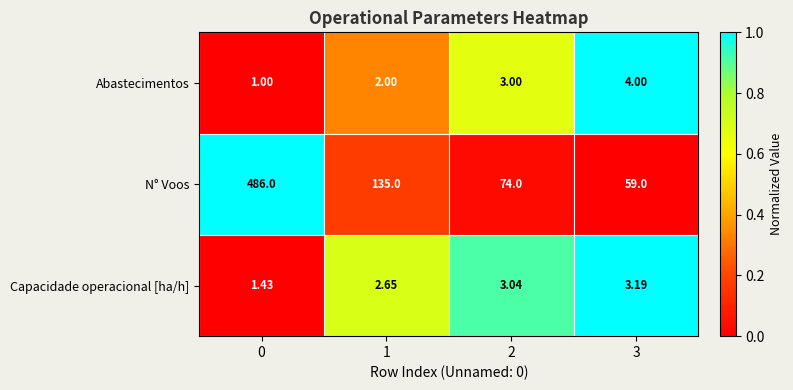

Is the value of Abastecimentos at 3 greater than the value of N° Voos at 2?

No